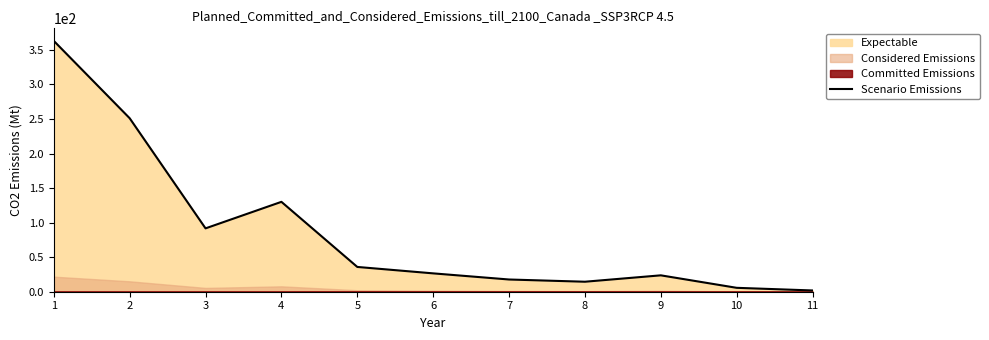

Which has a higher value, 6 or 7?

6